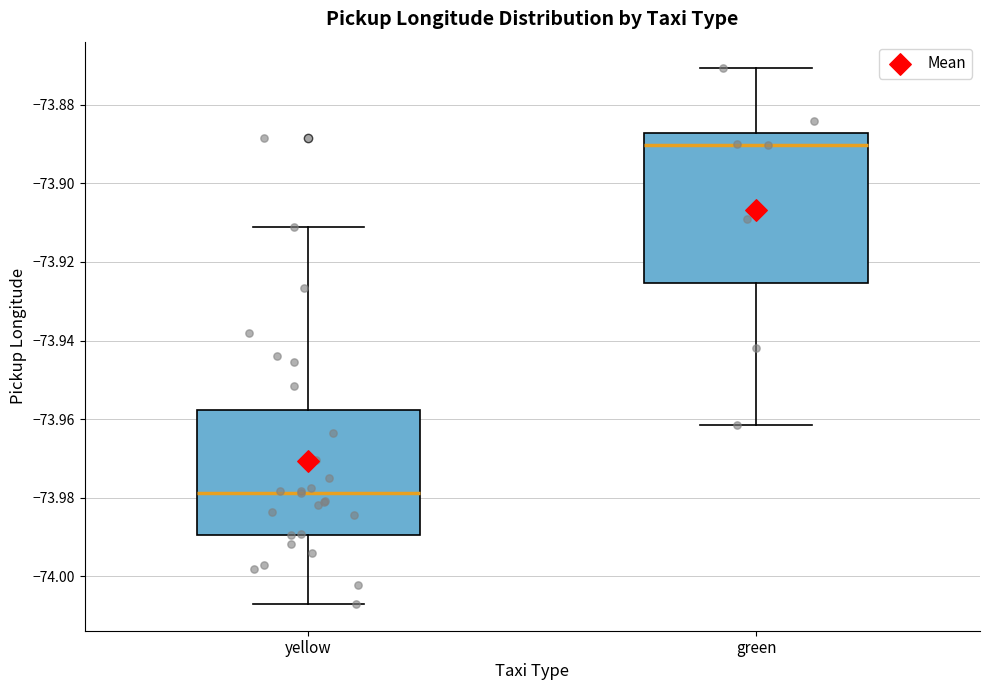

Reading left to right, read every box against the y-axis: the position of its median line, the range the box covers, and the ends of its whiskers. The values are not printed on the chart, so give them approximately, as read against the axis.

yellow: median -73.978, box -73.990 to -73.958, whiskers -74.008 to -73.912
green: median -73.890, box -73.926 to -73.888, whiskers -73.962 to -73.870